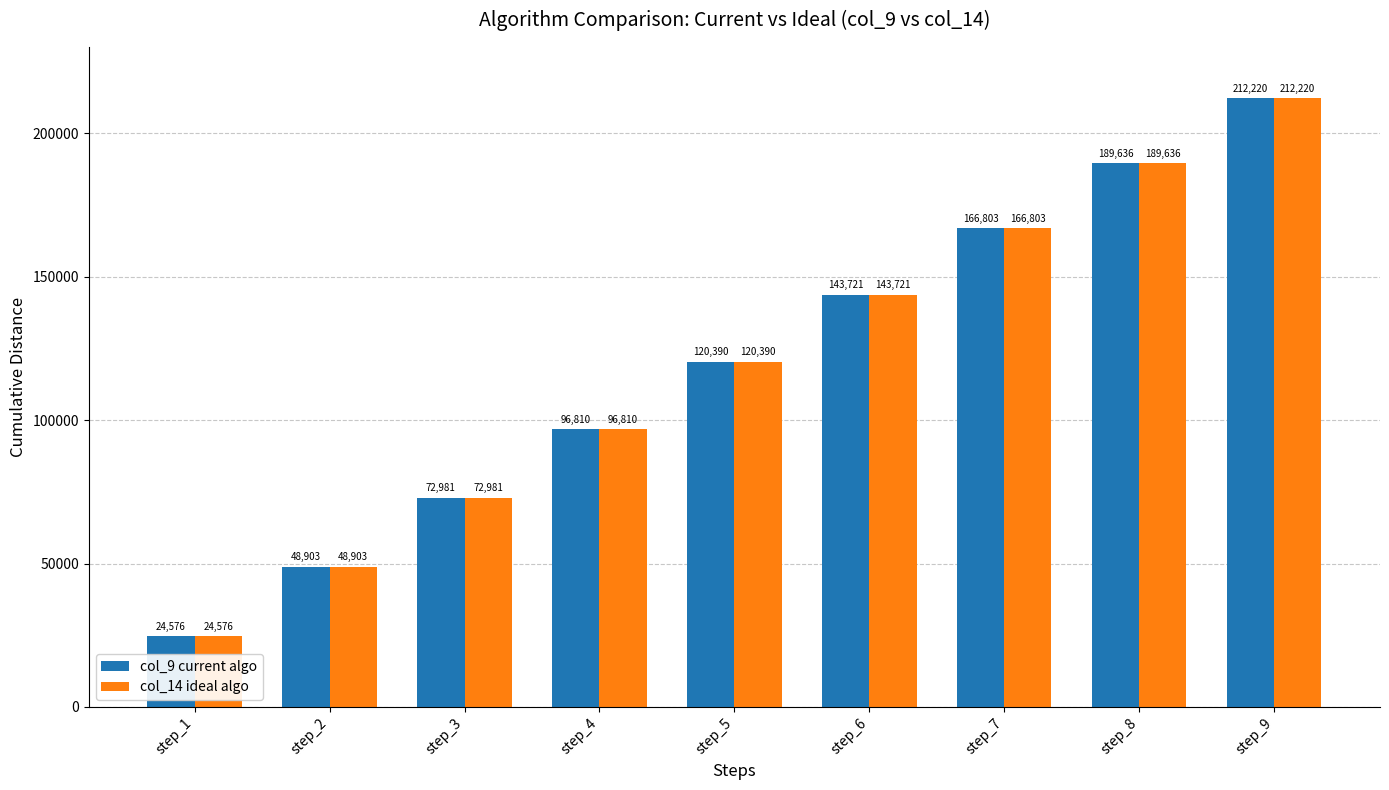

Count the col_14 ideal algo values in the range 72981 to 166803.

5